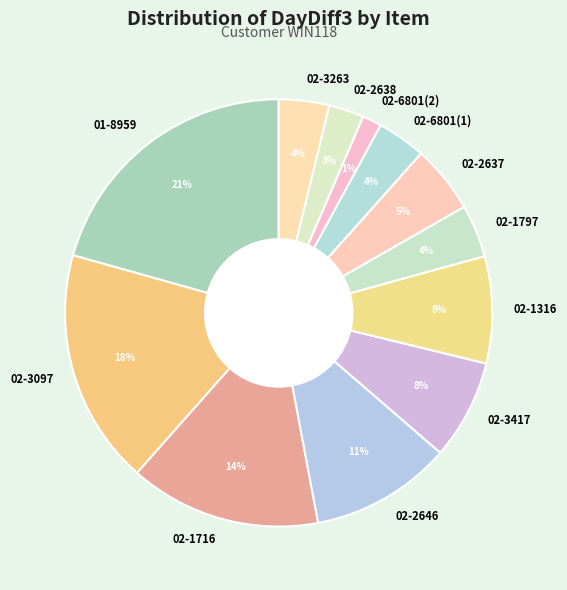

To the nearest percent, what is the difference between the 02-2646 and 02-1797 slice percentages?

7%